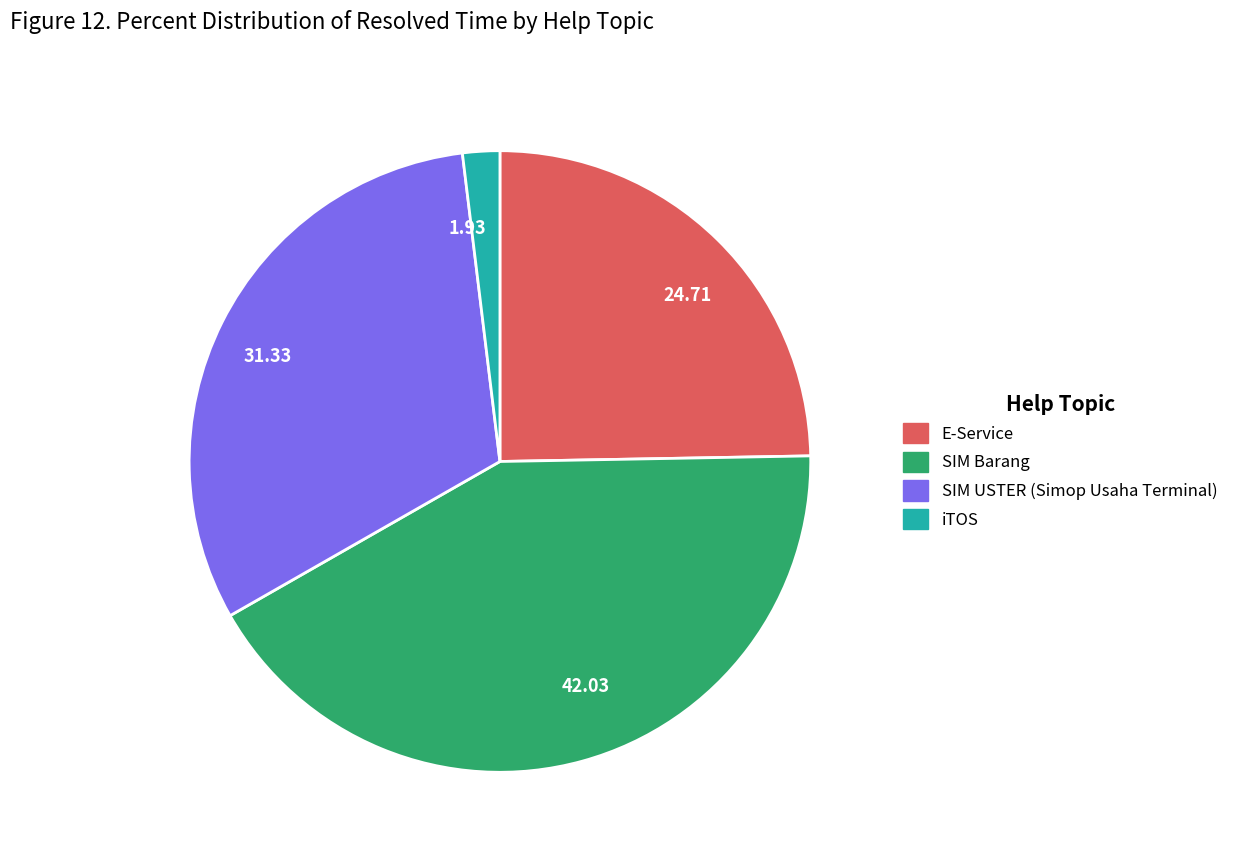

Rank the categories by value from lowest to highest.

1.93, 24.71, 31.33, 42.03